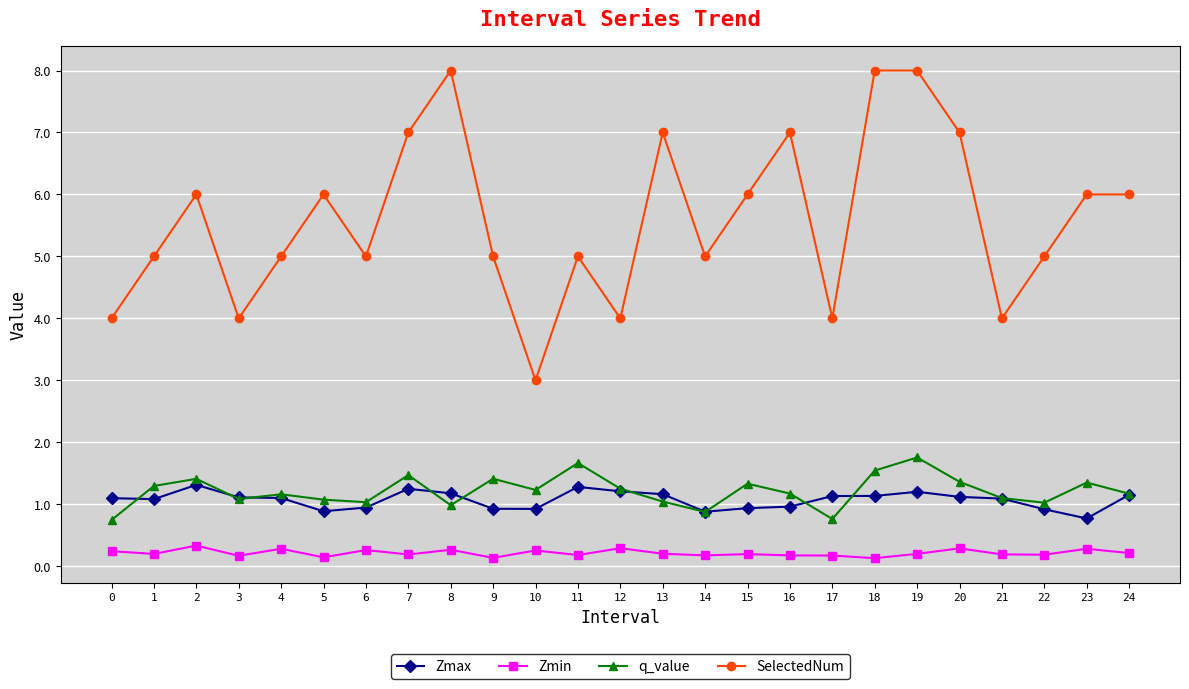

Where is the first local maximum for Zmax?

2